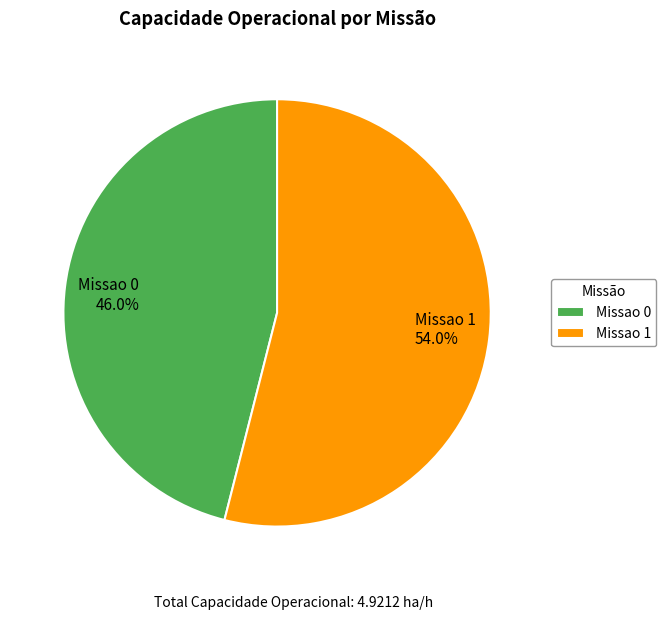

What is the largest slice in the pie chart?

Missao 1